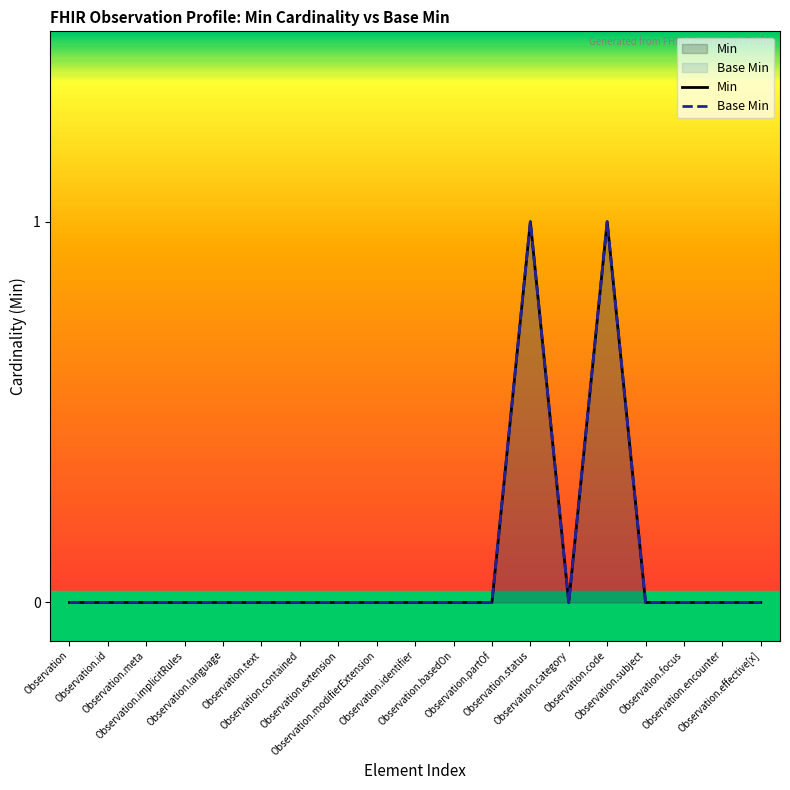

At which category does the chart reach its peak across all series?

Observation.status